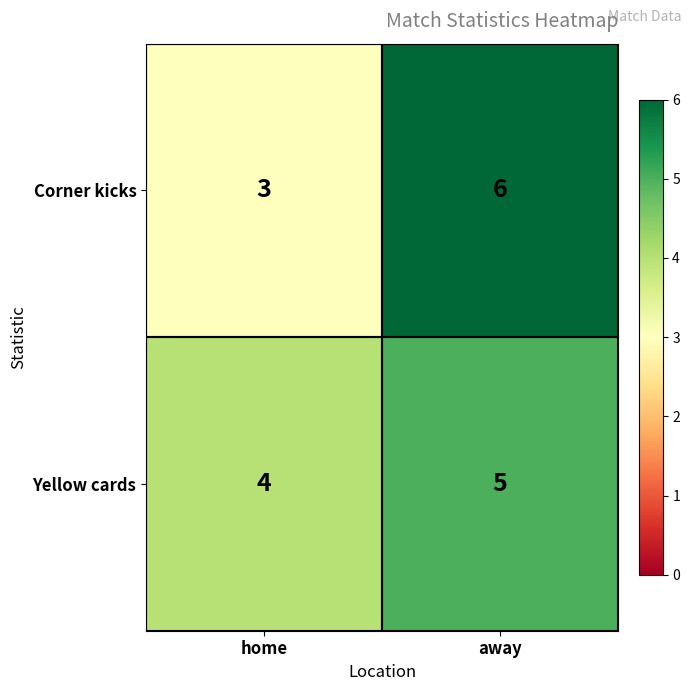

Read the Yellow cards value at home.

4